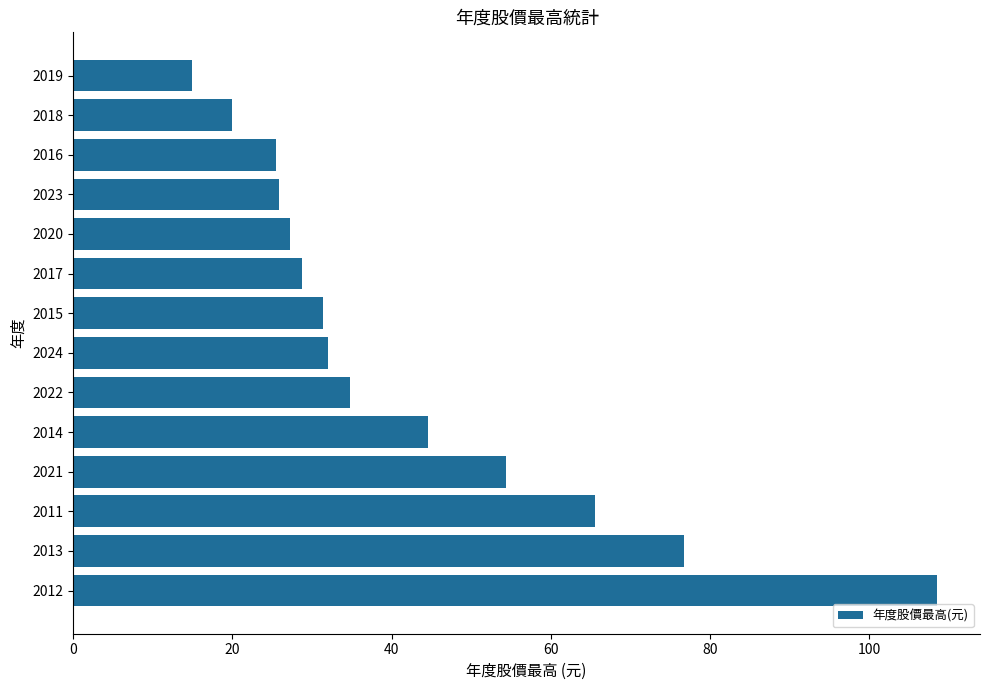

Between 2023 and 2011, which is larger?

2011